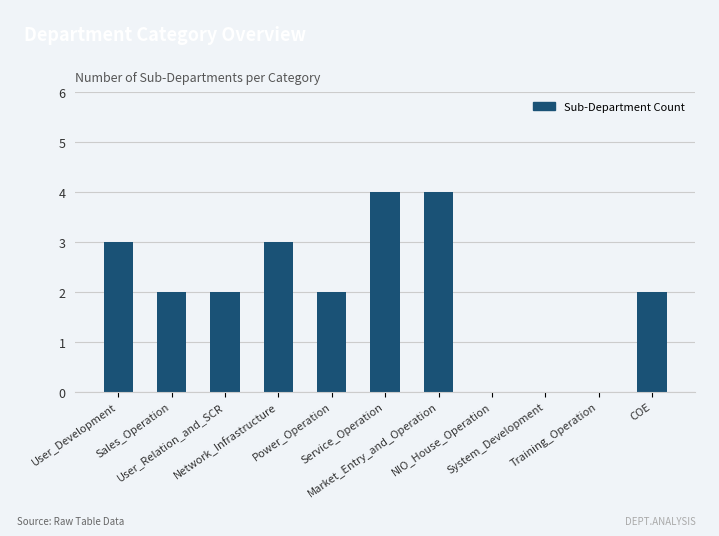

What is the sum of all values?

22